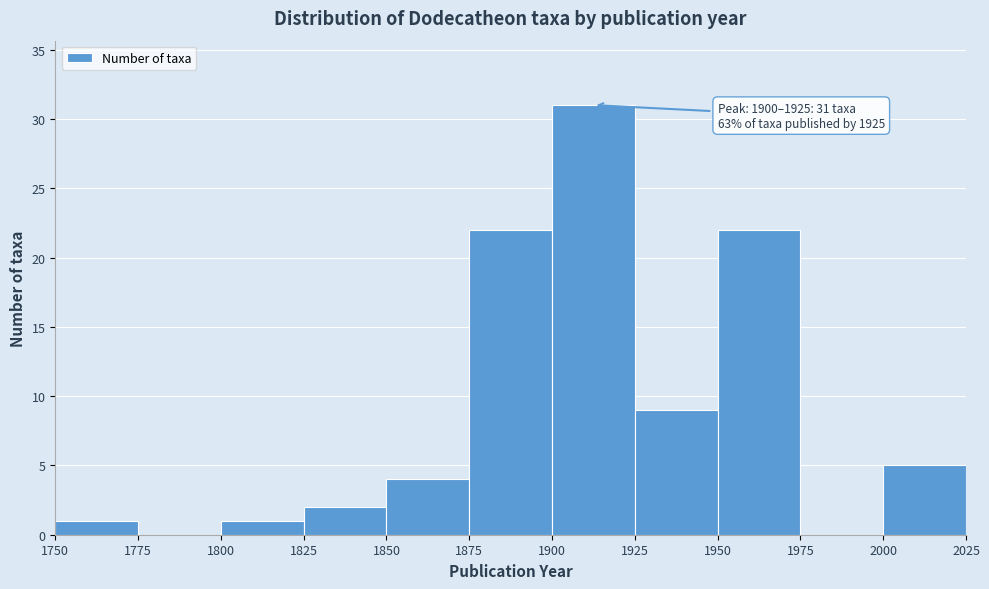

Over which range of the x-axis is the bar tallest?

1900 to 1925